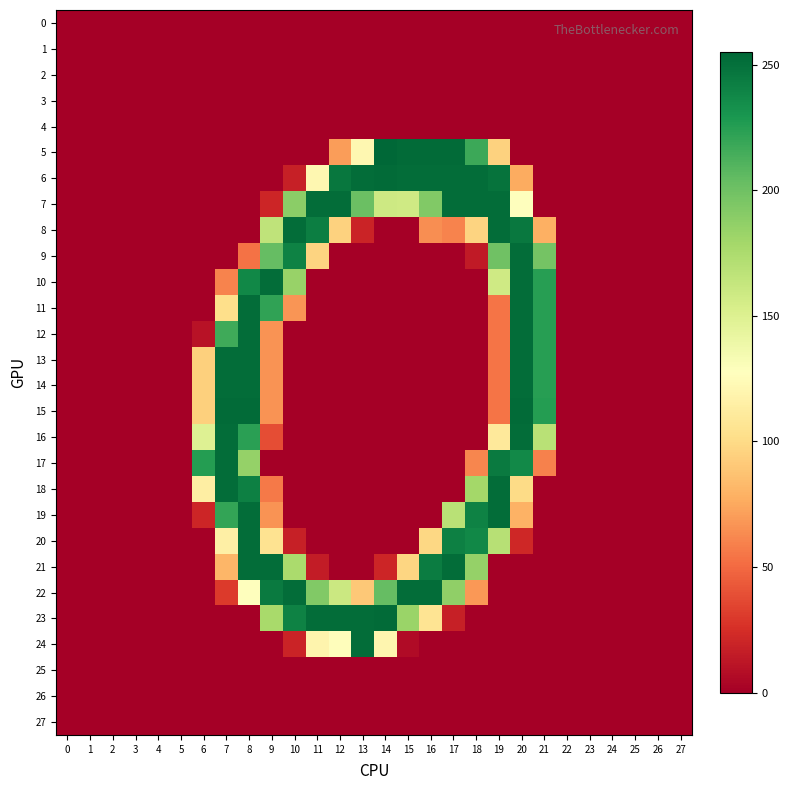

Reading left to right, extract all data points from this chart.

0: 0=0	1=0	2=0	3=0	4=0	5=0	6=0	7=0	8=0	9=0	10=0	11=0	12=0	13=0	14=0	15=0	16=0	17=0	18=0	19=0	20=0	21=0	22=0	23=0	24=0	25=0	26=0	27=0
1: 0=0	1=0	2=0	3=0	4=0	5=0	6=0	7=0	8=0	9=0	10=0	11=0	12=0	13=0	14=0	15=0	16=0	17=0	18=0	19=0	20=0	21=0	22=0	23=0	24=0	25=0	26=0	27=0
2: 0=0	1=0	2=0	3=0	4=0	5=0	6=0	7=0	8=0	9=0	10=0	11=0	12=0	13=0	14=0	15=0	16=0	17=0	18=0	19=0	20=0	21=0	22=0	23=0	24=0	25=0	26=0	27=0
3: 0=0	1=0	2=0	3=0	4=0	5=0	6=0	7=0	8=0	9=0	10=0	11=0	12=0	13=0	14=0	15=0	16=0	17=0	18=0	19=0	20=0	21=0	22=0	23=0	24=0	25=0	26=0	27=0
4: 0=0	1=0	2=0	3=0	4=0	5=0	6=0	7=0	8=0	9=0	10=0	11=0	12=0	13=0	14=0	15=0	16=0	17=0	18=0	19=0	20=0	21=0	22=0	23=0	24=0	25=0	26=0	27=0
5: 0=0	1=0	2=0	3=0	4=0	5=0	6=0	7=0	8=0	9=0	10=0	11=0	12=70	13=121	14=255	15=253	16=253	17=253	18=218	19=95	20=0	21=0	22=0	23=0	24=0	25=0	26=0	27=0
6: 0=0	1=0	2=0	3=0	4=0	5=0	6=0	7=0	8=0	9=0	10=17	11=121	12=247	13=252	14=253	15=252	16=252	17=252	18=252	19=249	20=76	21=0	22=0	23=0	24=0	25=0	26=0	27=0
7: 0=0	1=0	2=0	3=0	4=0	5=0	6=0	7=0	8=0	9=20	10=189	11=252	12=252	13=202	14=159	15=158	16=193	17=252	18=252	19=252	20=128	21=0	22=0	23=0	24=0	25=0	26=0	27=0
8: 0=0	1=0	2=0	3=0	4=0	5=0	6=0	7=0	8=0	9=166	10=252	11=243	12=95	13=19	14=0	15=0	16=64	17=60	18=96	19=252	20=246	21=78	22=0	23=0	24=0	25=0	26=0	27=0
9: 0=0	1=0	2=0	3=0	4=0	5=0	6=0	7=0	8=53	9=204	10=241	11=96	12=0	13=0	14=0	15=0	16=0	17=0	18=14	19=200	20=252	21=198	22=0	23=0	24=0	25=0	26=0	27=0
10: 0=0	1=0	2=0	3=0	4=0	5=0	6=0	7=60	8=238	9=252	10=184	11=0	12=0	13=0	14=0	15=0	16=0	17=0	18=0	19=158	20=252	21=225	22=0	23=0	24=0	25=0	26=0	27=0
11: 0=0	1=0	2=0	3=0	4=0	5=0	6=0	7=102	8=252	9=222	10=67	11=0	12=0	13=0	14=0	15=0	16=0	17=0	18=0	19=54	20=252	21=225	22=0	23=0	24=0	25=0	26=0	27=0
12: 0=0	1=0	2=0	3=0	4=0	5=0	6=10	7=217	8=252	9=66	10=0	11=0	12=0	13=0	14=0	15=0	16=0	17=0	18=0	19=54	20=252	21=225	22=0	23=0	24=0	25=0	26=0	27=0
13: 0=0	1=0	2=0	3=0	4=0	5=0	6=94	7=252	8=252	9=66	10=0	11=0	12=0	13=0	14=0	15=0	16=0	17=0	18=0	19=54	20=252	21=225	22=0	23=0	24=0	25=0	26=0	27=0
14: 0=0	1=0	2=0	3=0	4=0	5=0	6=94	7=252	8=252	9=66	10=0	11=0	12=0	13=0	14=0	15=0	16=0	17=0	18=0	19=54	20=252	21=225	22=0	23=0	24=0	25=0	26=0	27=0
15: 0=0	1=0	2=0	3=0	4=0	5=0	6=94	7=253	8=253	9=66	10=0	11=0	12=0	13=0	14=0	15=0	16=0	17=0	18=0	19=54	20=253	21=226	22=0	23=0	24=0	25=0	26=0	27=0
16: 0=0	1=0	2=0	3=0	4=0	5=0	6=149	7=252	8=224	9=38	10=0	11=0	12=0	13=0	14=0	15=0	16=0	17=0	18=0	19=110	20=252	21=169	22=0	23=0	24=0	25=0	26=0	27=0
17: 0=0	1=0	2=0	3=0	4=0	5=0	6=226	7=252	8=185	9=0	10=0	11=0	12=0	13=0	14=0	15=0	16=0	17=0	18=61	19=245	20=237	21=59	22=0	23=0	24=0	25=0	26=0	27=0
18: 0=0	1=0	2=0	3=0	4=0	5=0	6=114	7=252	8=242	9=56	10=0	11=0	12=0	13=0	14=0	15=0	16=0	17=0	18=179	19=252	20=100	21=0	22=0	23=0	24=0	25=0	26=0	27=0
19: 0=0	1=0	2=0	3=0	4=0	5=0	6=20	7=221	8=252	9=66	10=0	11=0	12=0	13=0	14=0	15=0	16=0	17=169	18=241	19=252	20=79	21=0	22=0	23=0	24=0	25=0	26=0	27=0
20: 0=0	1=0	2=0	3=0	4=0	5=0	6=0	7=115	8=252	9=105	10=17	11=0	12=0	13=0	14=0	15=0	16=98	17=242	18=238	19=170	20=21	21=0	22=0	23=0	24=0	25=0	26=0	27=0
21: 0=0	1=0	2=0	3=0	4=0	5=0	6=0	7=81	8=252	9=252	10=176	11=15	12=0	13=0	14=20	15=97	16=244	17=252	18=185	19=0	20=0	21=0	22=0	23=0	24=0	25=0	26=0	27=0
22: 0=0	1=0	2=0	3=0	4=0	5=0	6=0	7=30	8=128	9=245	10=252	11=193	12=160	13=90	14=204	15=252	16=252	17=187	18=68	19=0	20=0	21=0	22=0	23=0	24=0	25=0	26=0	27=0
23: 0=0	1=0	2=0	3=0	4=0	5=0	6=0	7=0	8=0	9=177	10=241	11=252	12=252	13=252	14=253	15=183	16=106	17=17	18=0	19=0	20=0	21=0	22=0	23=0	24=0	25=0	26=0	27=0
24: 0=0	1=0	2=0	3=0	4=0	5=0	6=0	7=0	8=0	9=0	10=19	11=119	12=126	13=252	14=120	15=6	16=0	17=0	18=0	19=0	20=0	21=0	22=0	23=0	24=0	25=0	26=0	27=0
25: 0=0	1=0	2=0	3=0	4=0	5=0	6=0	7=0	8=0	9=0	10=0	11=0	12=0	13=0	14=0	15=0	16=0	17=0	18=0	19=0	20=0	21=0	22=0	23=0	24=0	25=0	26=0	27=0
26: 0=0	1=0	2=0	3=0	4=0	5=0	6=0	7=0	8=0	9=0	10=0	11=0	12=0	13=0	14=0	15=0	16=0	17=0	18=0	19=0	20=0	21=0	22=0	23=0	24=0	25=0	26=0	27=0
27: 0=0	1=0	2=0	3=0	4=0	5=0	6=0	7=0	8=0	9=0	10=0	11=0	12=0	13=0	14=0	15=0	16=0	17=0	18=0	19=0	20=0	21=0	22=0	23=0	24=0	25=0	26=0	27=0